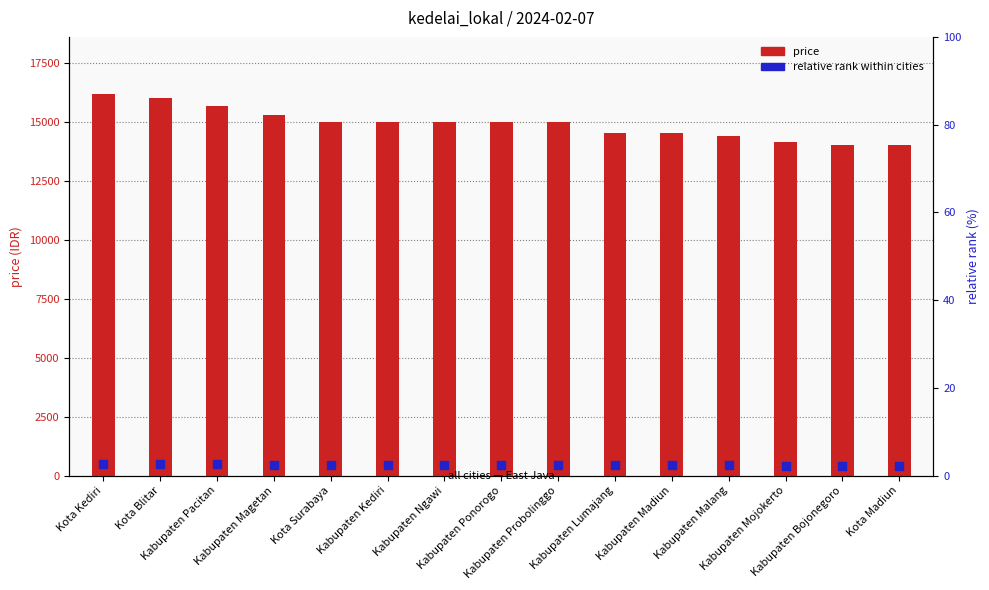

What is the total value across all series at Kabupaten Pacitan?

16136.0